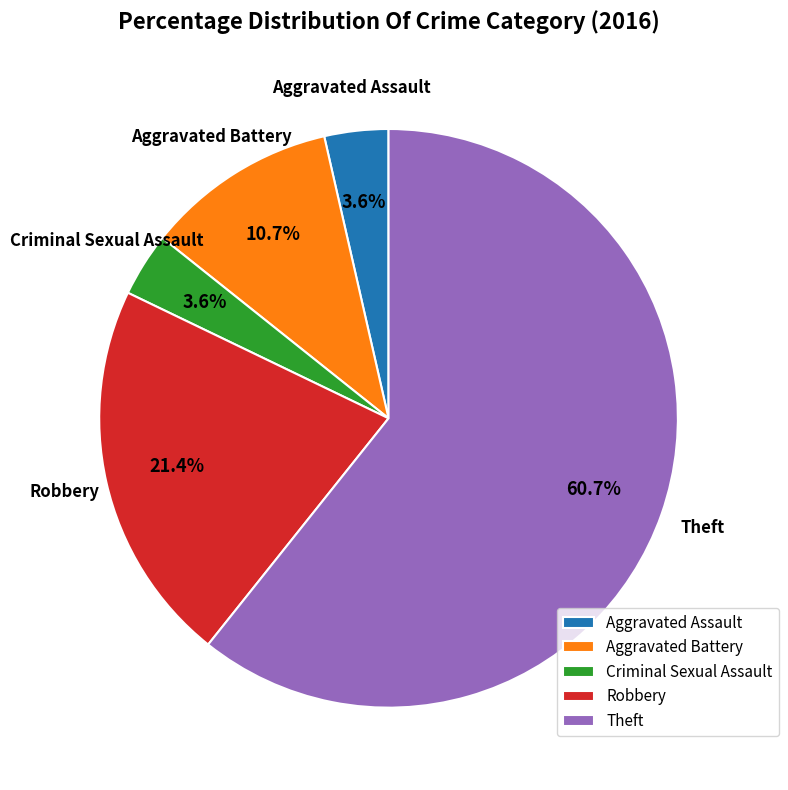

Which category has the biggest portion of the pie?

Theft